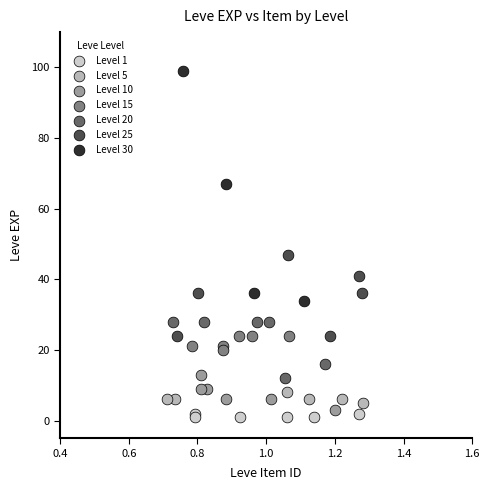

Which series has the largest Y range (max minus min)?

Level 30